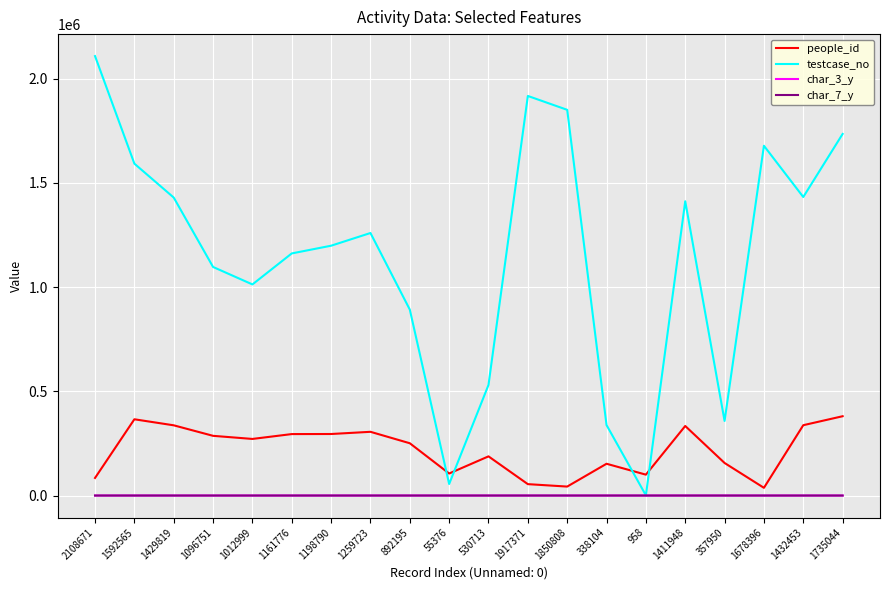

Is the value of testcase_no at 1012999 greater than the value of char_7_y at 1161776?

Yes